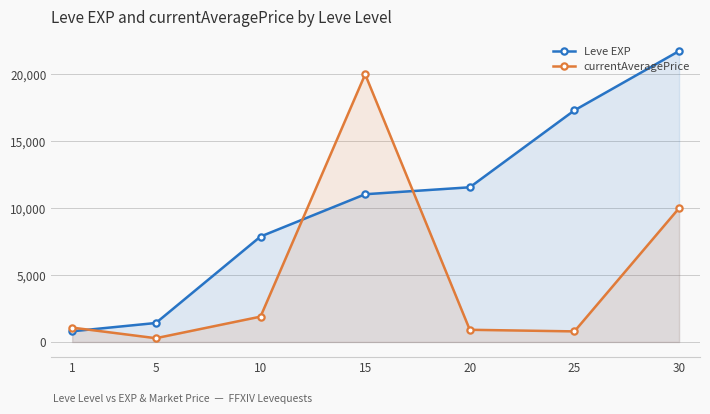

Is the value of Leve EXP at 1 greater than the value of currentAveragePrice at 1?

No